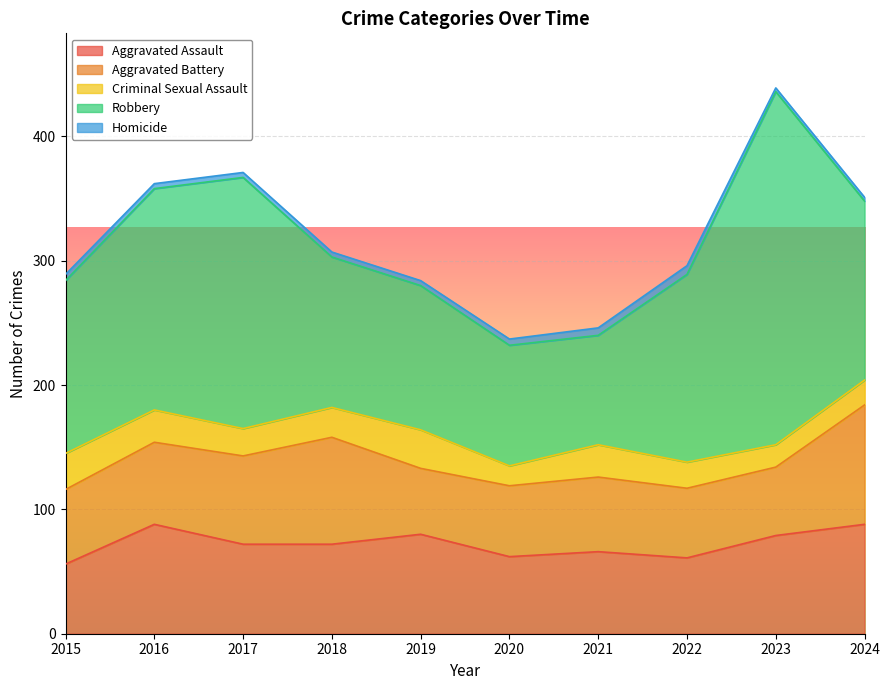

Reading right to left, list all the values displayed in this chart.

Aggravated Assault: 2024=88	2023=79	2022=61	2021=66	2020=62	2019=80	2018=72	2017=72	2016=88	2015=56
Aggravated Battery: 2024=96	2023=55	2022=56	2021=60	2020=57	2019=53	2018=86	2017=71	2016=66	2015=60
Criminal Sexual Assault: 2024=20	2023=18	2022=21	2021=26	2020=16	2019=31	2018=24	2017=22	2016=26	2015=29
Robbery: 2024=144	2023=284	2022=151	2021=88	2020=97	2019=116	2018=121	2017=202	2016=178	2015=139
Homicide: 2024=3	2023=3	2022=7	2021=6	2020=5	2019=4	2018=4	2017=4	2016=4	2015=5